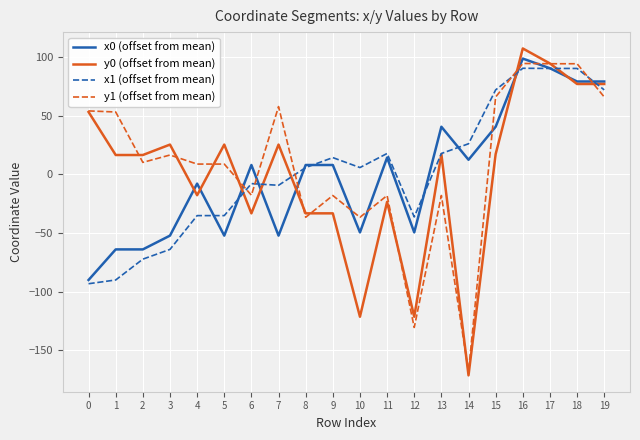

True or false: x0 (offset from mean) and y1 (offset from mean) cross at least once.

True